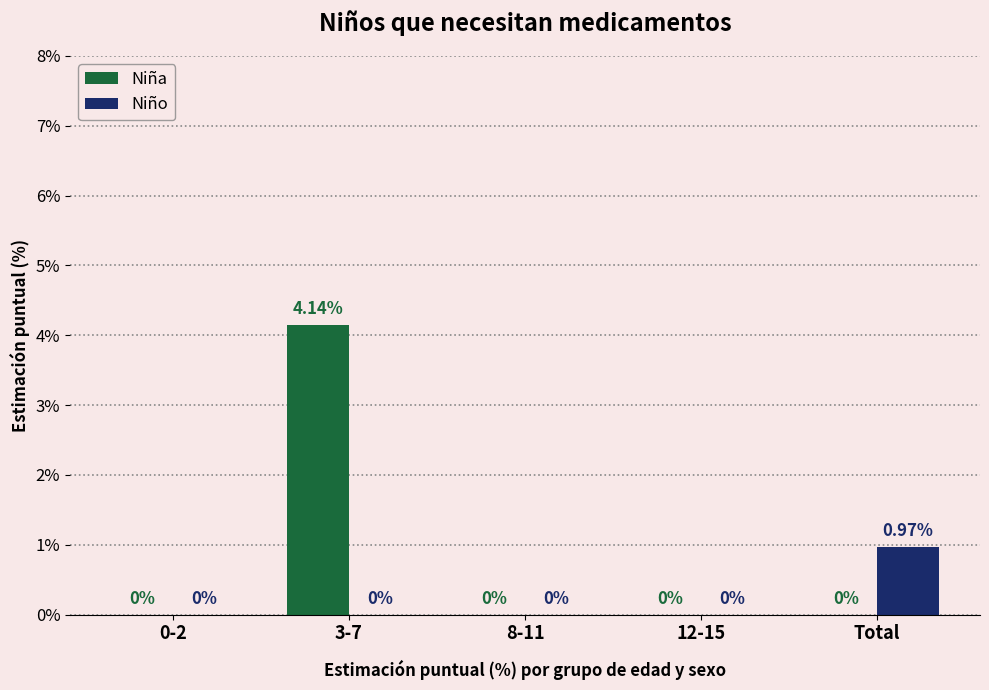

True or false: Niña has a value of 2.7 at 12-15.

False